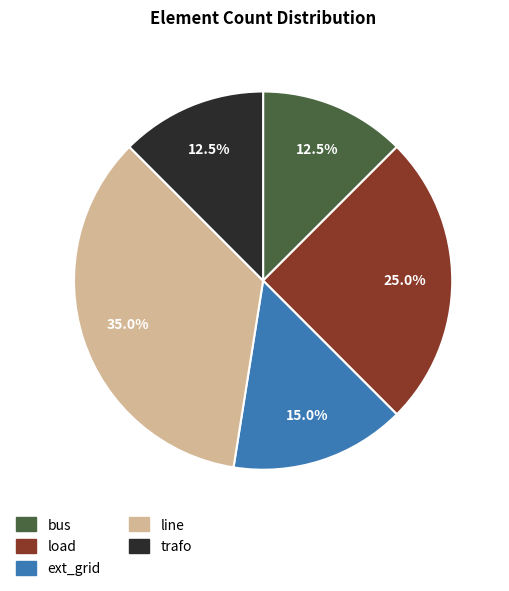

The bus slice represents 19% of the pie. True or false?

False